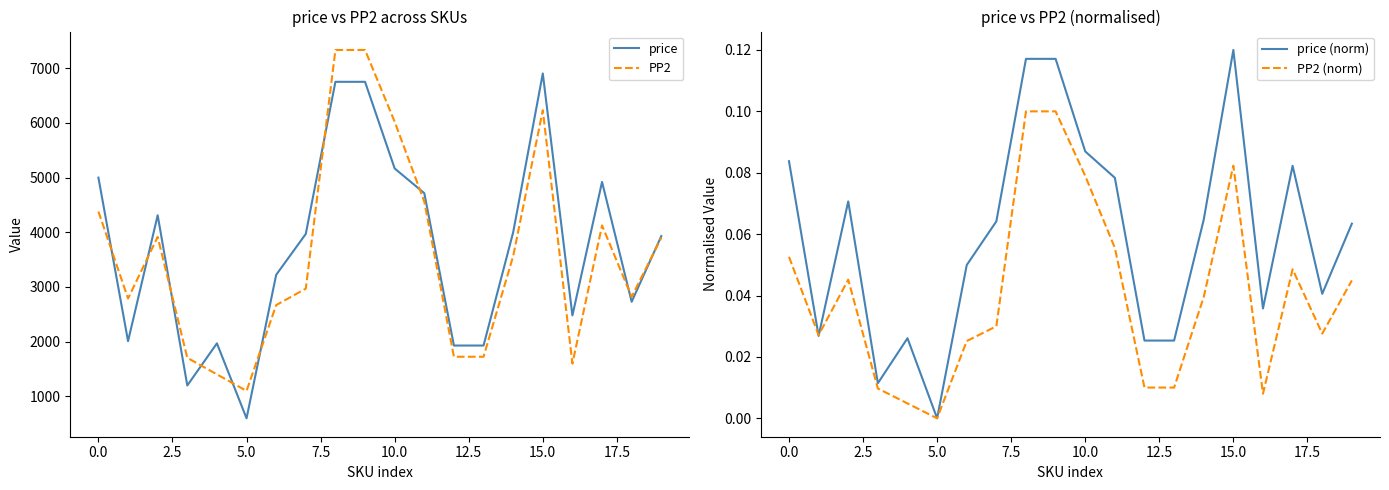

Which series has the largest range (max minus min)?

price